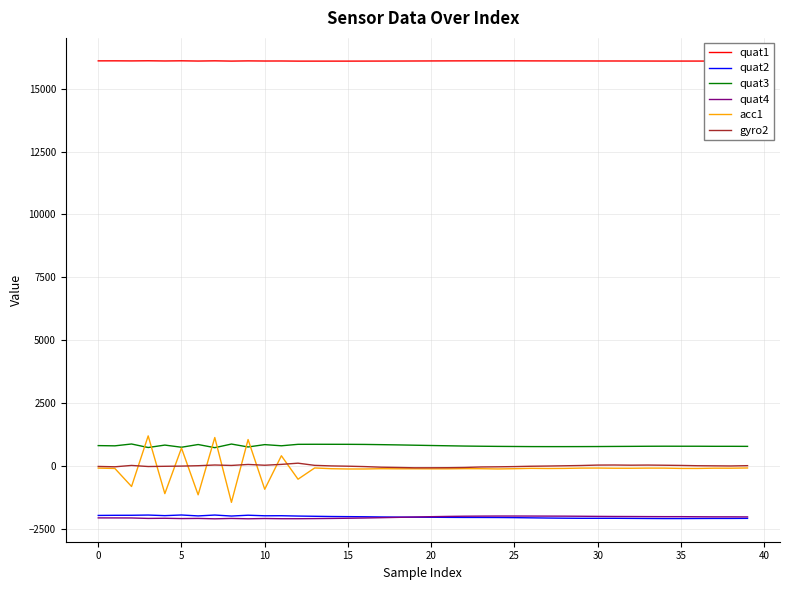

True or false: quat3 and gyro2 intersect in this chart.

False